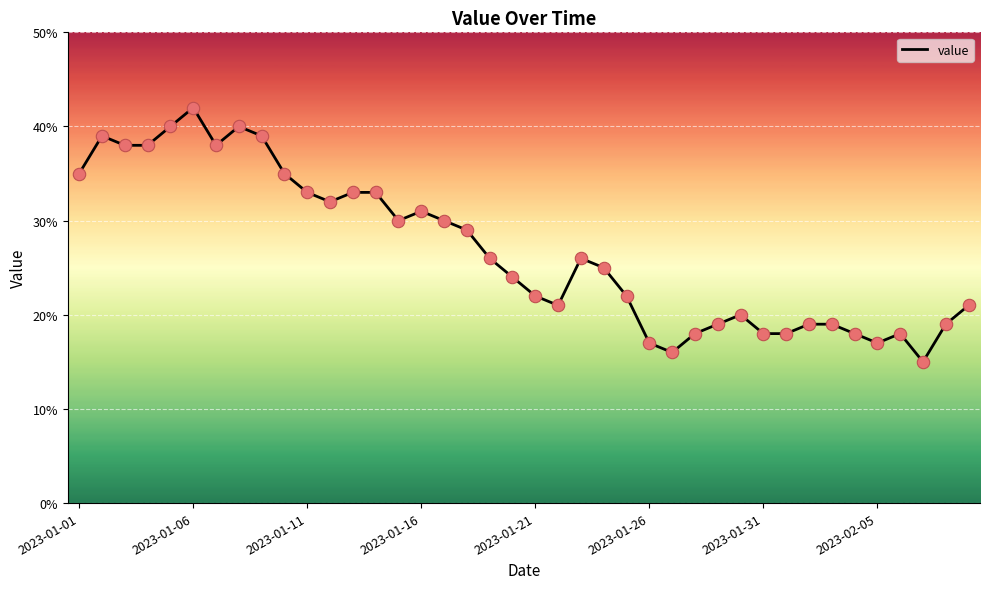

What is the maximum value shown in the chart?

42